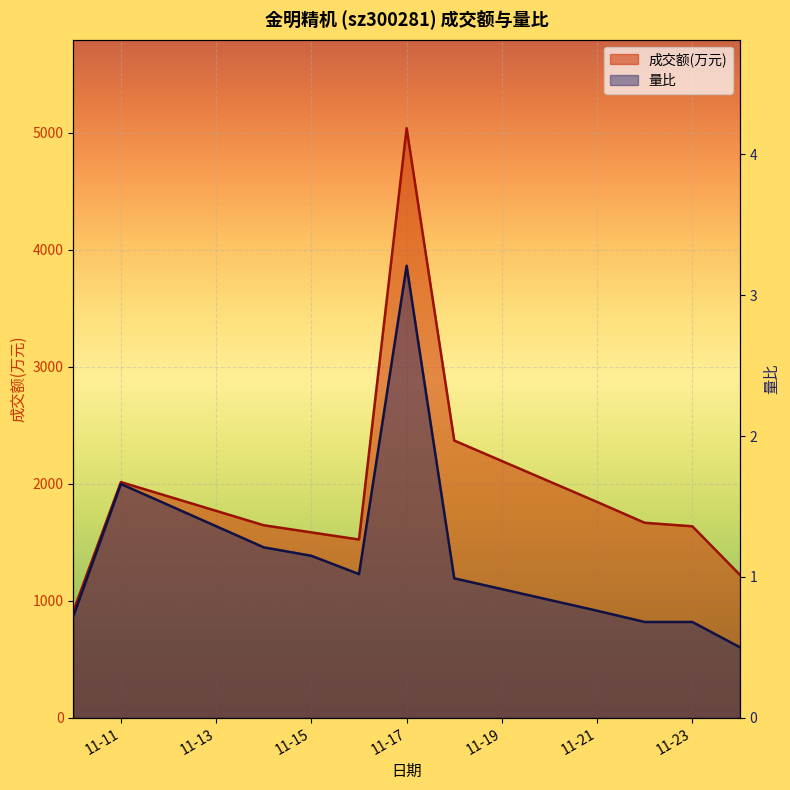

What is the value of the 量比 point at the 11th from the left?

0.5